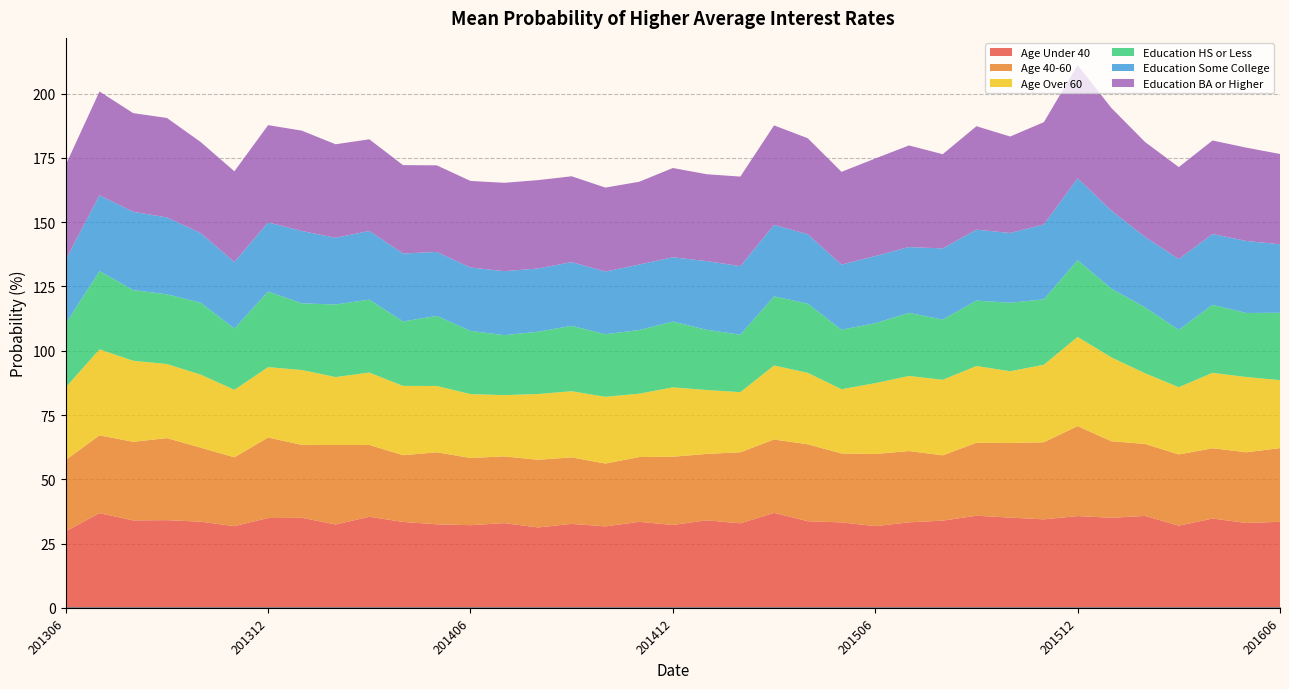

Reading left to right, transcribe all the data shown in this chart.

Age Under 40: 201306=29.8	201307=36.8	201308=34.0	201309=34.1	201310=33.5	201311=31.8	201312=34.9	201401=35.0	201402=32.4	201403=35.4	201404=33.4	201405=32.5	201406=32.1	201407=32.9	201408=31.3	201409=32.7	201410=31.7	201411=33.4	201412=32.2	201501=34.0	201502=32.9	201503=36.9	201504=33.7	201505=33.2	201506=31.8	201507=33.3	201508=33.9	201509=35.8	201510=35.1	201511=34.4	201512=35.7	201601=35.0	201602=35.7	201603=32.0	201604=34.7	201605=33.0	201606=33.5
Age 40-60: 201306=27.8	201307=30.2	201308=30.6	201309=31.9	201310=28.8	201311=26.8	201312=31.3	201401=28.4	201402=30.9	201403=27.9	201404=26.0	201405=28.0	201406=26.2	201407=26.0	201408=26.3	201409=25.9	201410=24.4	201411=25.2	201412=26.5	201501=25.8	201502=27.6	201503=28.5	201504=29.9	201505=26.8	201506=28.1	201507=27.7	201508=25.4	201509=28.4	201510=29.0	201511=30.0	201512=35.0	201601=29.8	201602=28.0	201603=27.7	201604=27.3	201605=27.5	201606=28.7
Age Over 60: 201306=28.2	201307=33.5	201308=31.5	201309=28.8	201310=28.4	201311=26.2	201312=27.4	201401=29.1	201402=26.4	201403=28.2	201404=26.9	201405=25.8	201406=24.8	201407=23.8	201408=25.6	201409=25.7	201410=26.0	201411=24.6	201412=27.0	201501=24.9	201502=23.4	201503=28.8	201504=27.8	201505=25.0	201506=27.5	201507=29.2	201508=29.4	201509=29.8	201510=27.9	201511=30.1	201512=34.7	201601=32.6	201602=27.5	201603=26.2	201604=29.3	201605=29.3	201606=26.4
Education HS or Less: 201306=24.8	201307=30.5	201308=27.5	201309=27.1	201310=28.0	201311=23.8	201312=29.4	201401=25.9	201402=28.2	201403=28.4	201404=25.1	201405=27.3	201406=24.6	201407=23.3	201408=24.2	201409=25.4	201410=24.4	201411=24.8	201412=25.6	201501=23.4	201502=22.4	201503=26.9	201504=26.9	201505=23.1	201506=23.3	201507=24.6	201508=23.4	201509=25.5	201510=26.7	201511=25.4	201512=29.8	201601=26.8	201602=25.7	201603=22.3	201604=26.5	201605=24.9	201606=26.2
Education Some College: 201306=24.8	201307=29.5	201308=30.4	201309=29.9	201310=27.1	201311=25.9	201312=26.9	201401=28.1	201402=25.9	201403=26.7	201404=26.4	201405=24.9	201406=24.6	201407=24.9	201408=24.6	201409=24.8	201410=24.4	201411=25.5	201412=25.0	201501=26.7	201502=26.7	201503=27.8	201504=27.0	201505=25.3	201506=26.1	201507=25.6	201508=27.7	201509=27.6	201510=27.1	201511=29.1	201512=31.9	201601=30.3	201602=27.4	201603=27.5	201604=27.5	201605=28.0	201606=26.6
Education BA or Higher: 201306=37.0	201307=40.4	201308=38.4	201309=38.7	201310=35.4	201311=35.3	201312=37.8	201401=39.0	201402=36.4	201403=35.6	201404=34.4	201405=33.7	201406=33.7	201407=34.4	201408=34.4	201409=33.4	201410=32.6	201411=32.2	201412=34.7	201501=33.8	201502=34.8	201503=38.7	201504=37.4	201505=36.1	201506=37.9	201507=39.5	201508=36.6	201509=40.2	201510=37.5	201511=39.8	201512=44.0	201601=39.9	201602=36.9	201603=35.8	201604=36.4	201605=36.3	201606=35.1